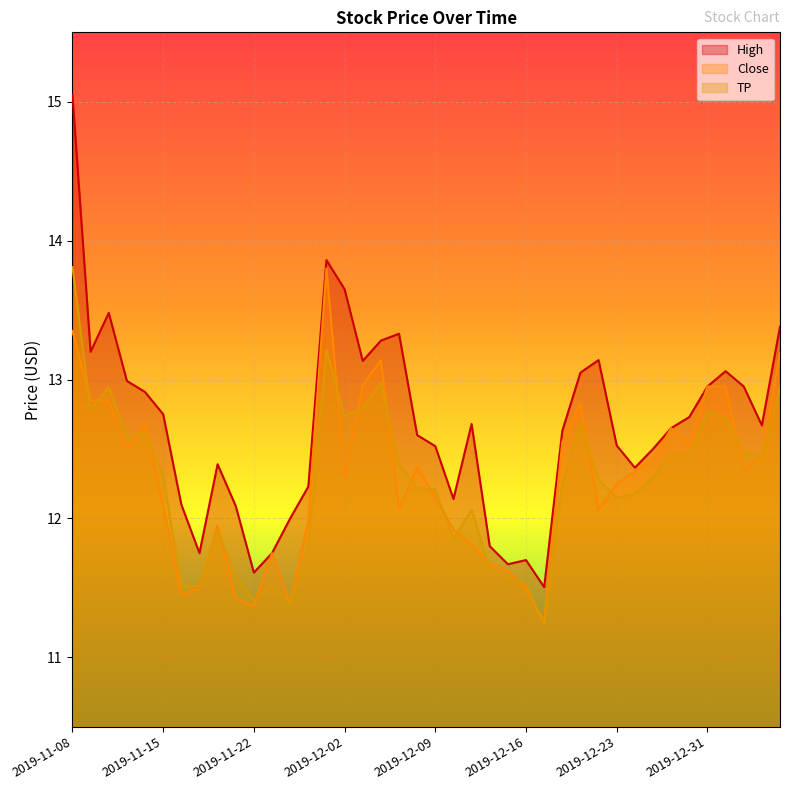

What are all the series names shown in the legend?

High, Close, TP